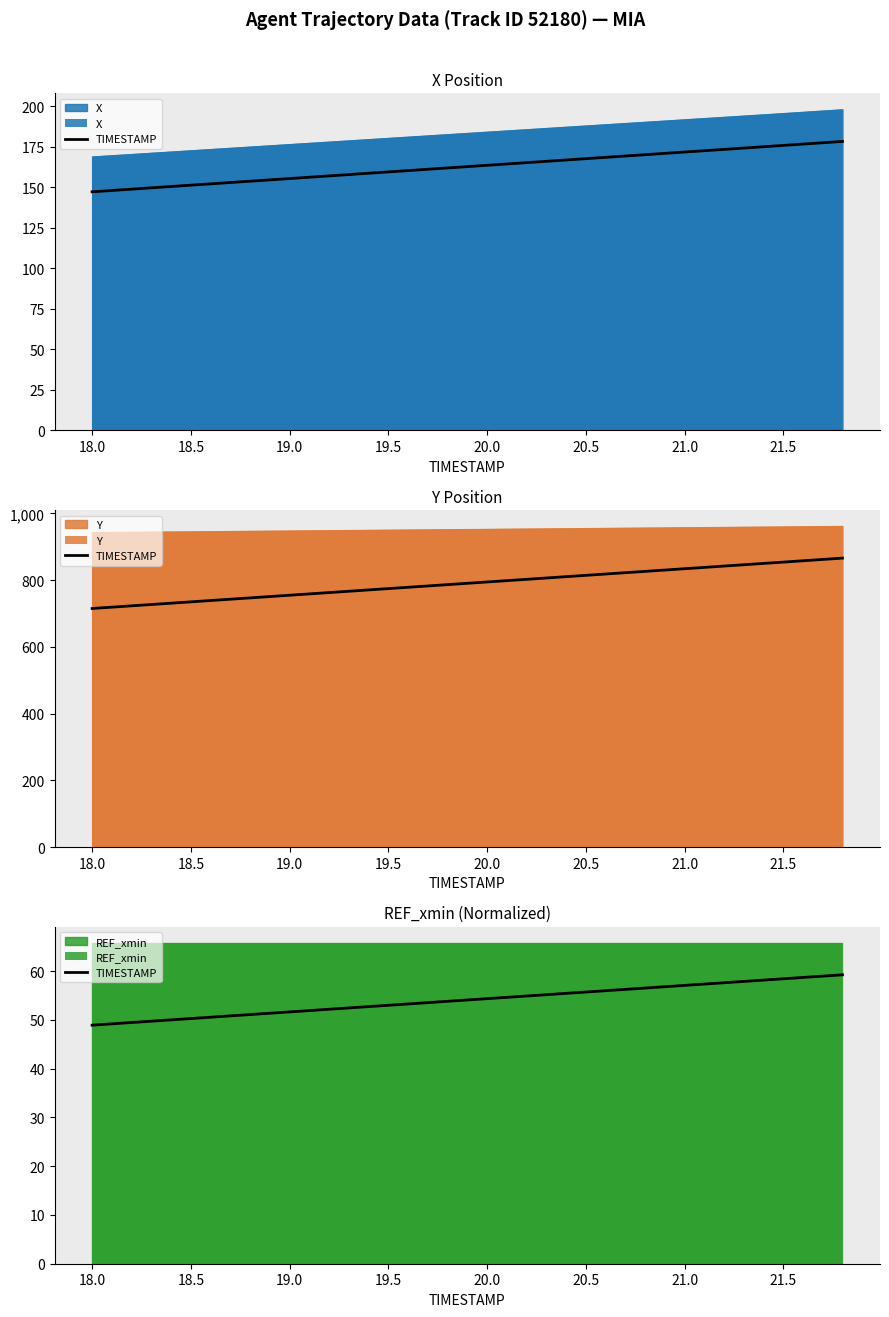

What is the ratio of the value at 17.5 to the value at 21.0?

0.9